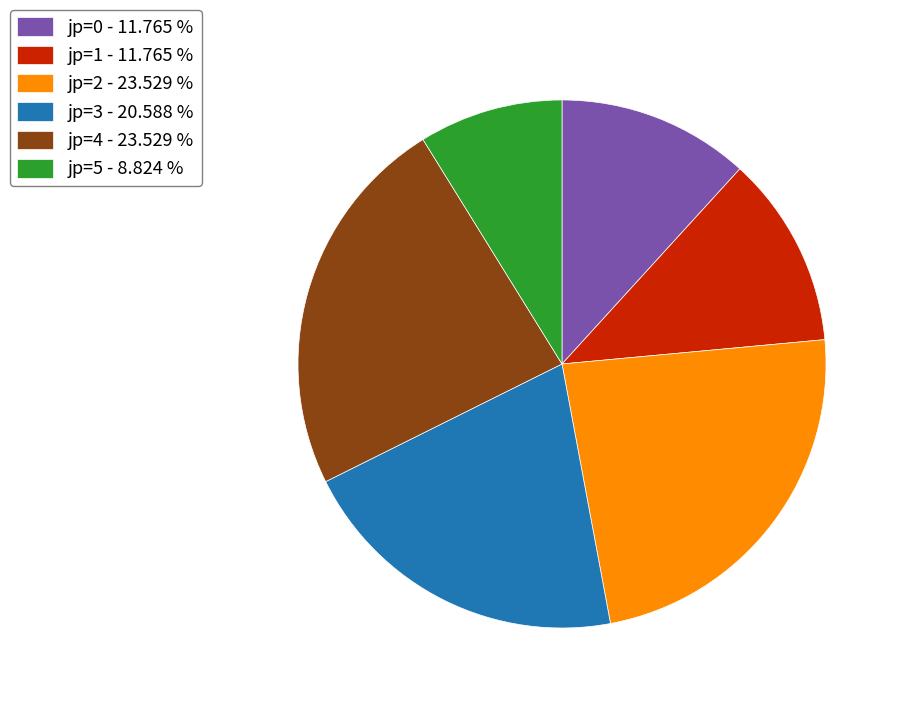

What is the smallest slice in the pie chart?

jp=5